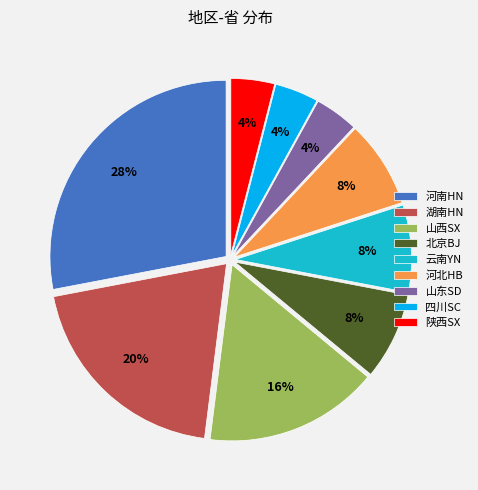

Is there a majority slice in this chart?

No